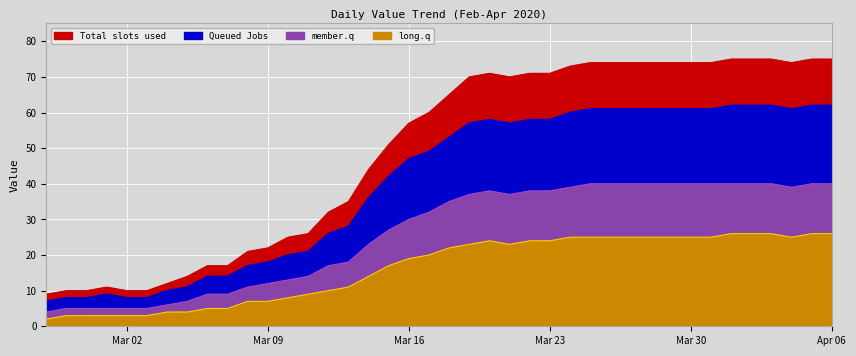

At which category is the sum across all series the highest?

2020-04-01